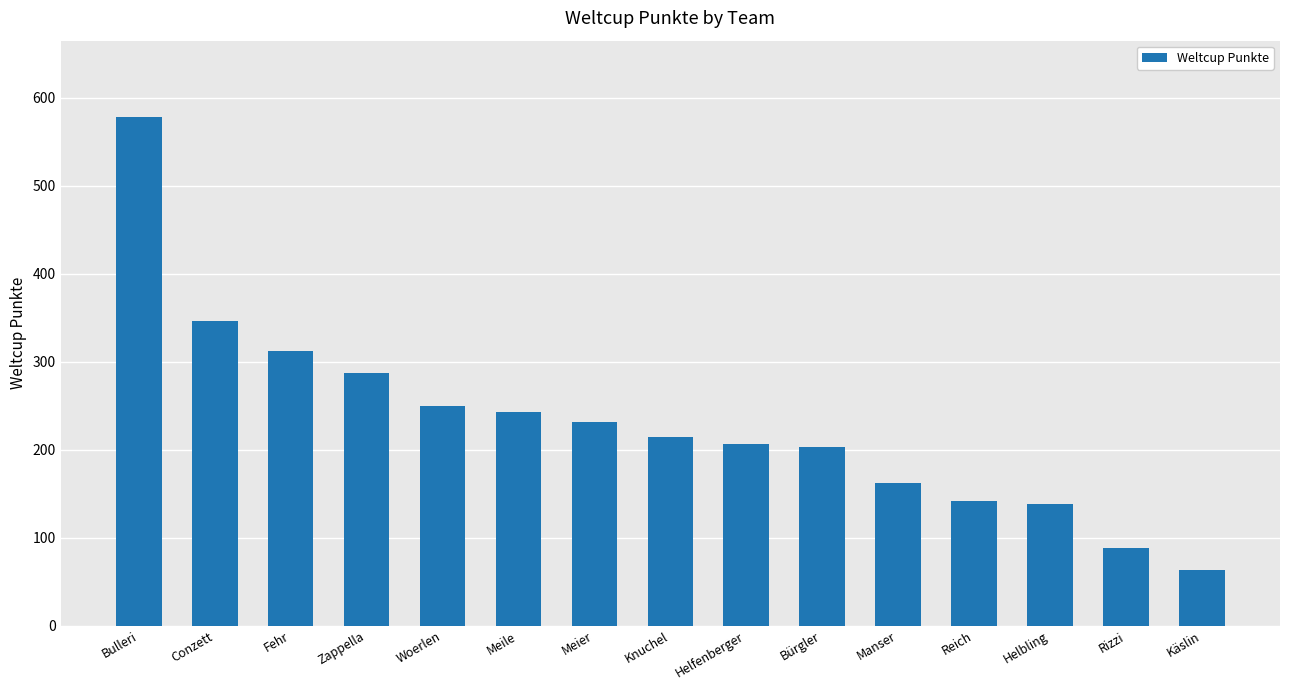

Which category has the lowest value across all series?

Käslin